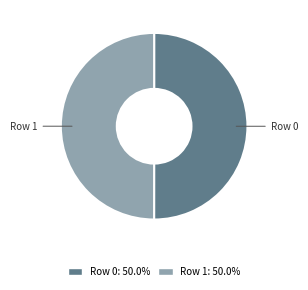

Is it true that Row 0 is 50% of the pie?

True